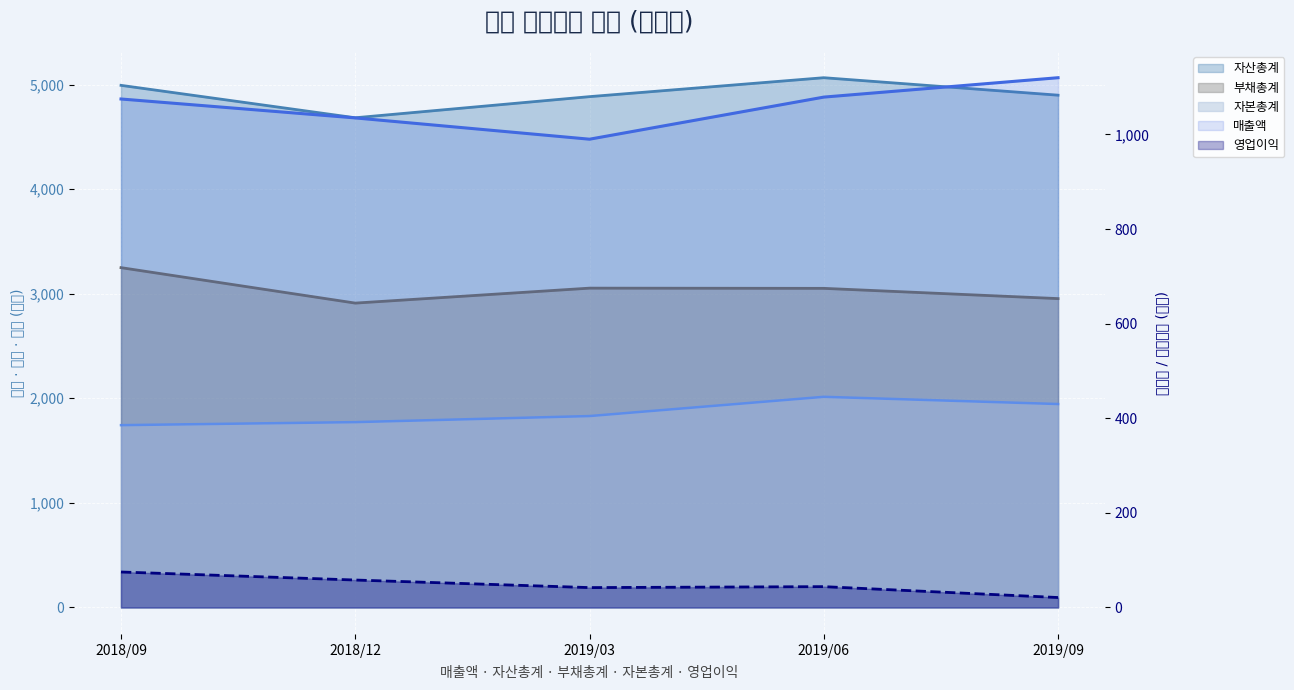

At which label does 부채총계 first exceed 3051?

2018/09